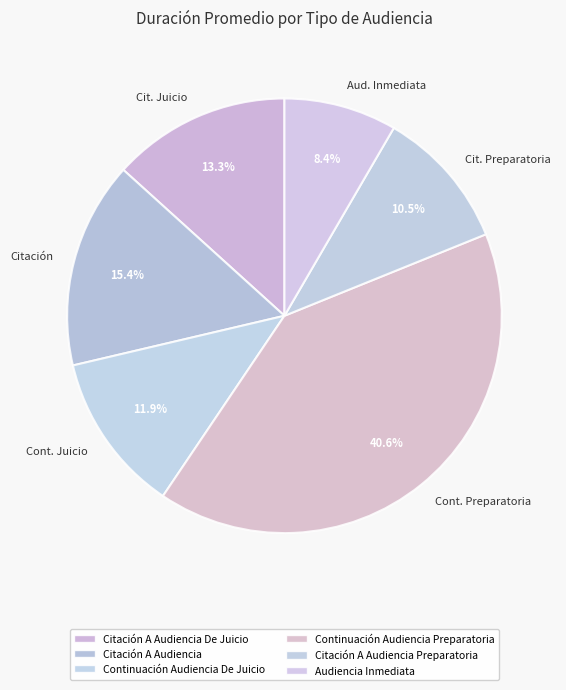

To the nearest percent, what is the average slice percentage?

17%